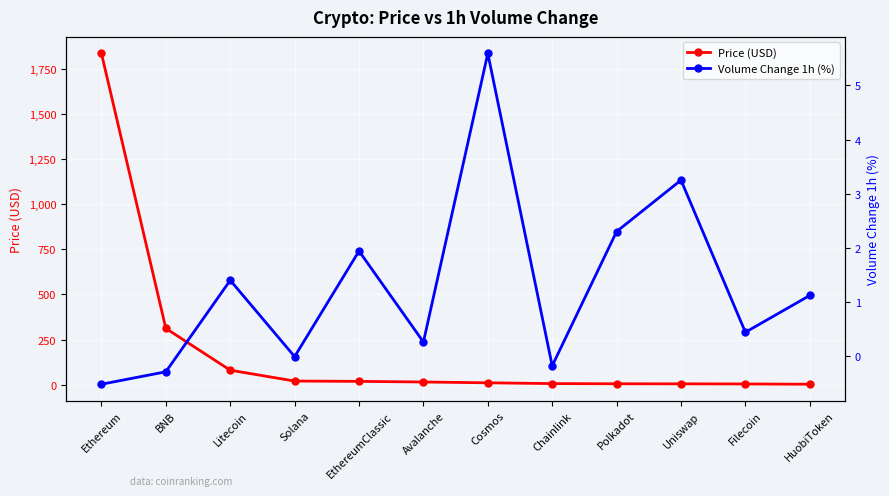

What is the lowest value of the Volume Change 1h (%) series?

-0.5